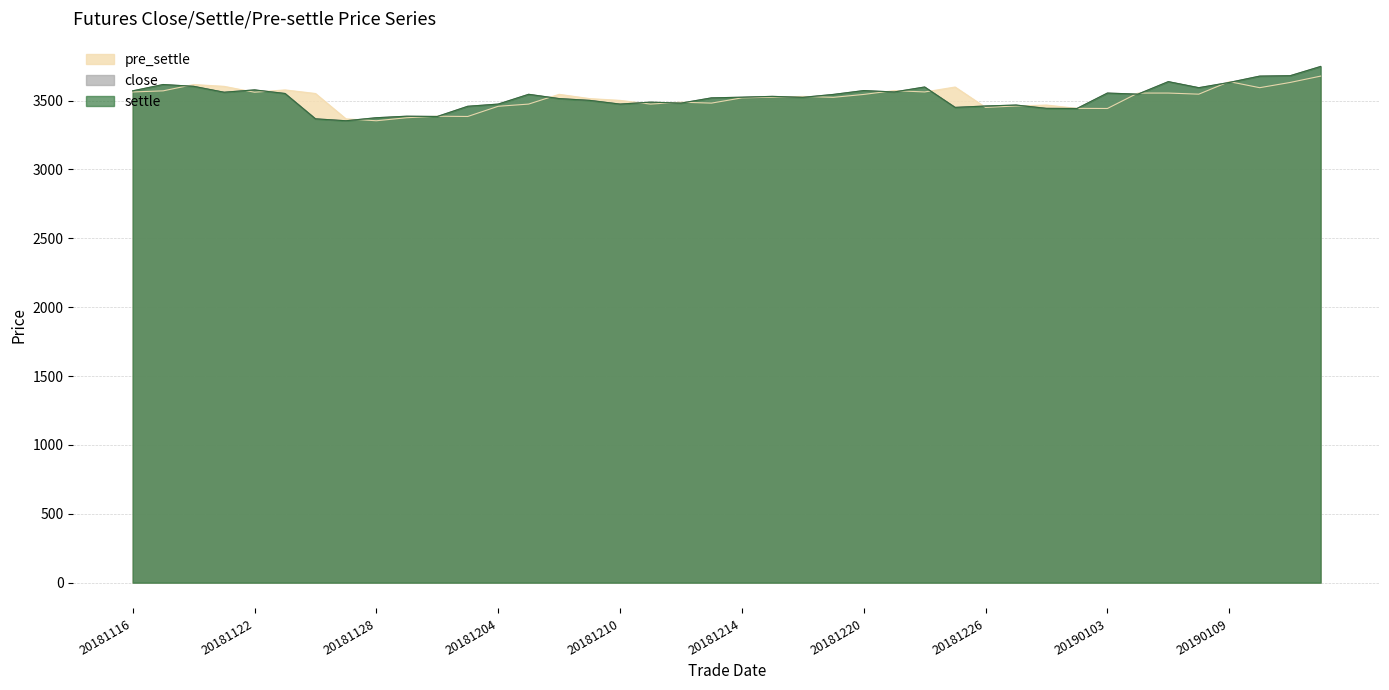

True or false: settle and close intersect in this chart.

False